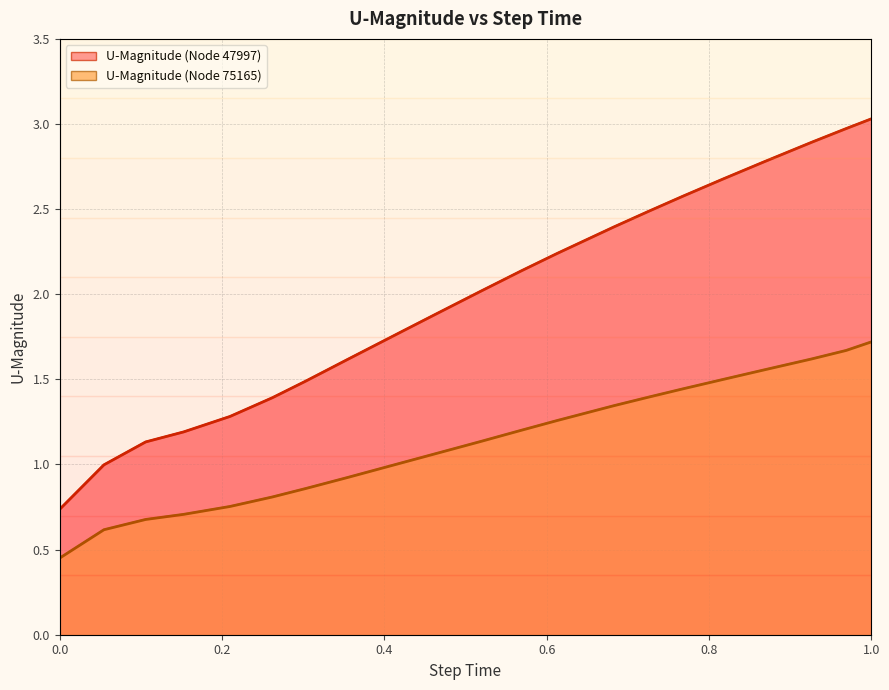

At which category is the sum across all series the highest?

1.0